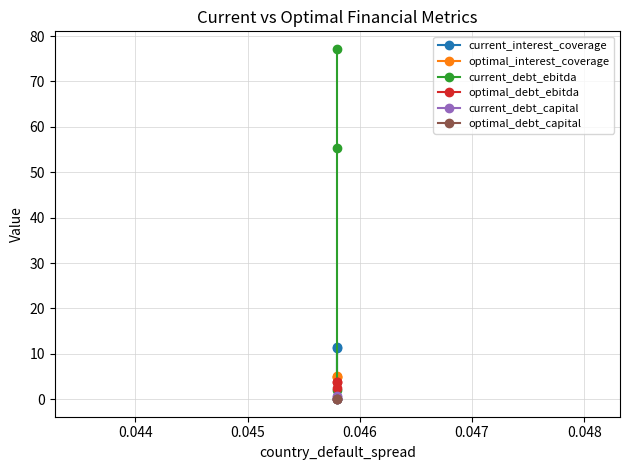

Which series has the largest range (max minus min)?

current_debt_ebitda